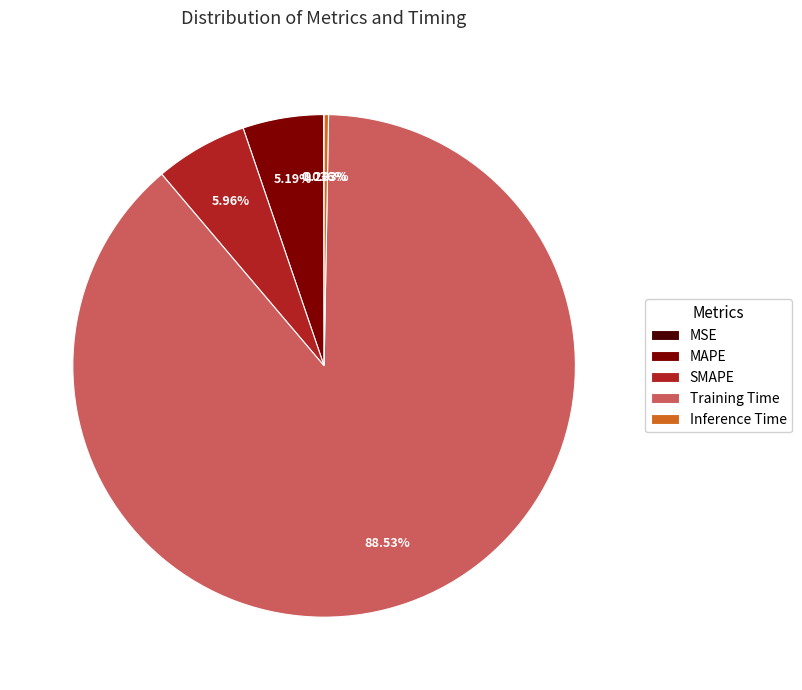

Is Training Time the majority of the pie?

Yes